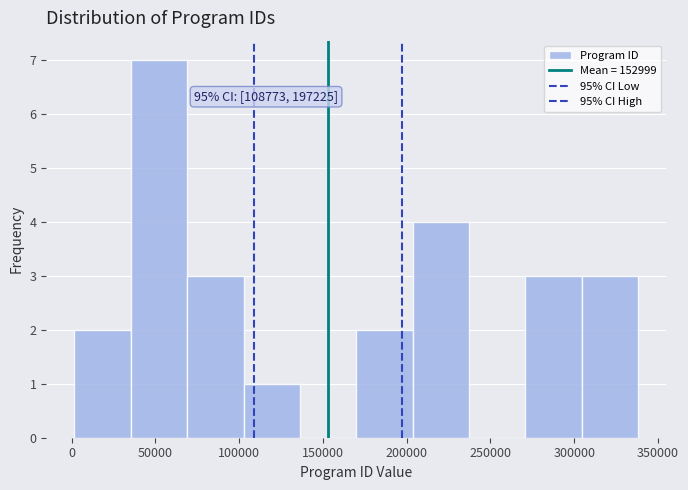

Over which range of the x-axis is the bar tallest?

35000 to 70000